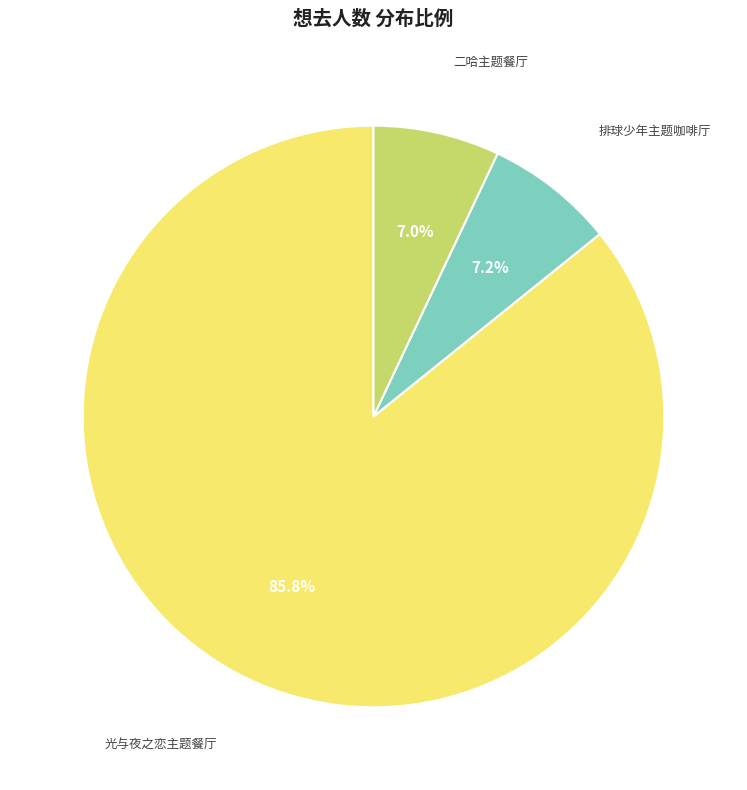

Is there any slice that represents more than half of the pie?

Yes